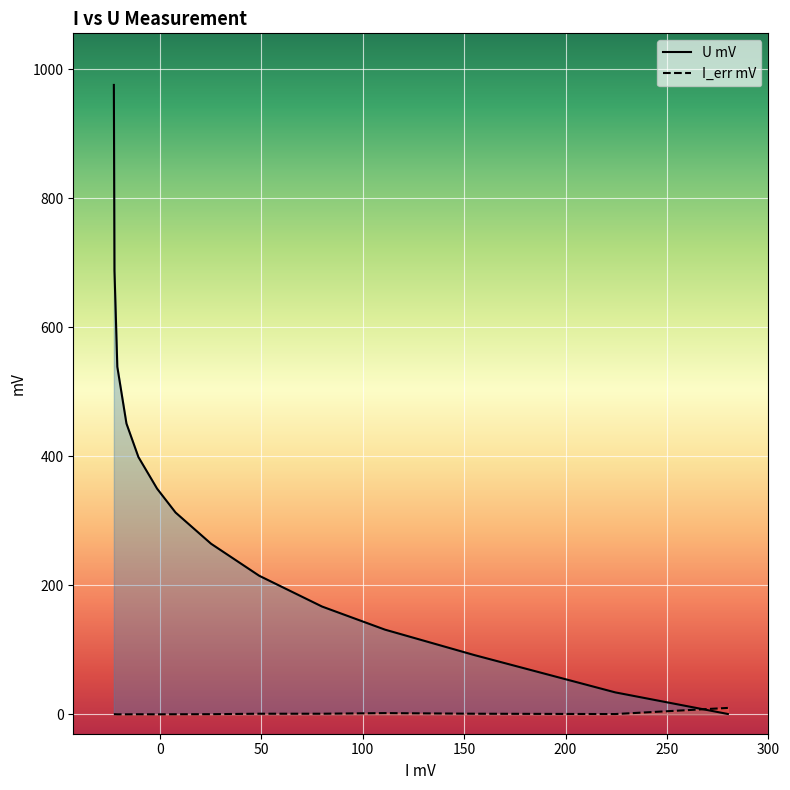

Rank the series by their maximum value, from lowest to highest.

I_err mV, U mV